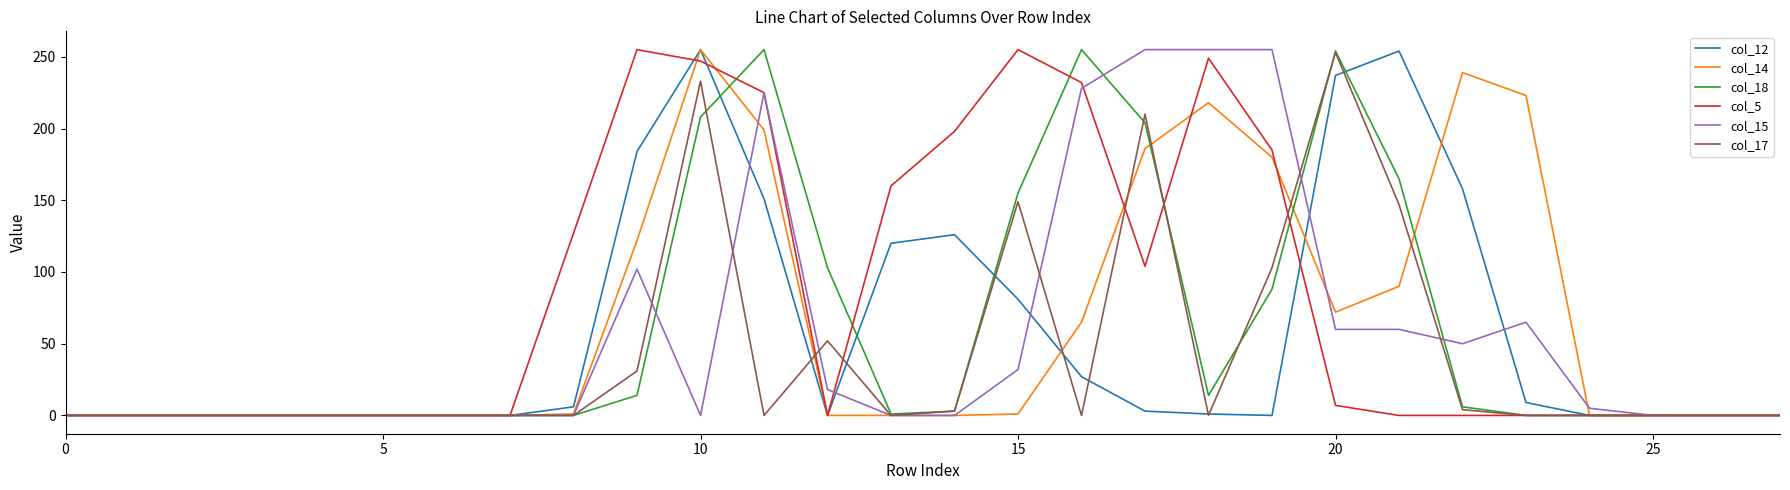

Which series has the largest total across all categories?

col_5